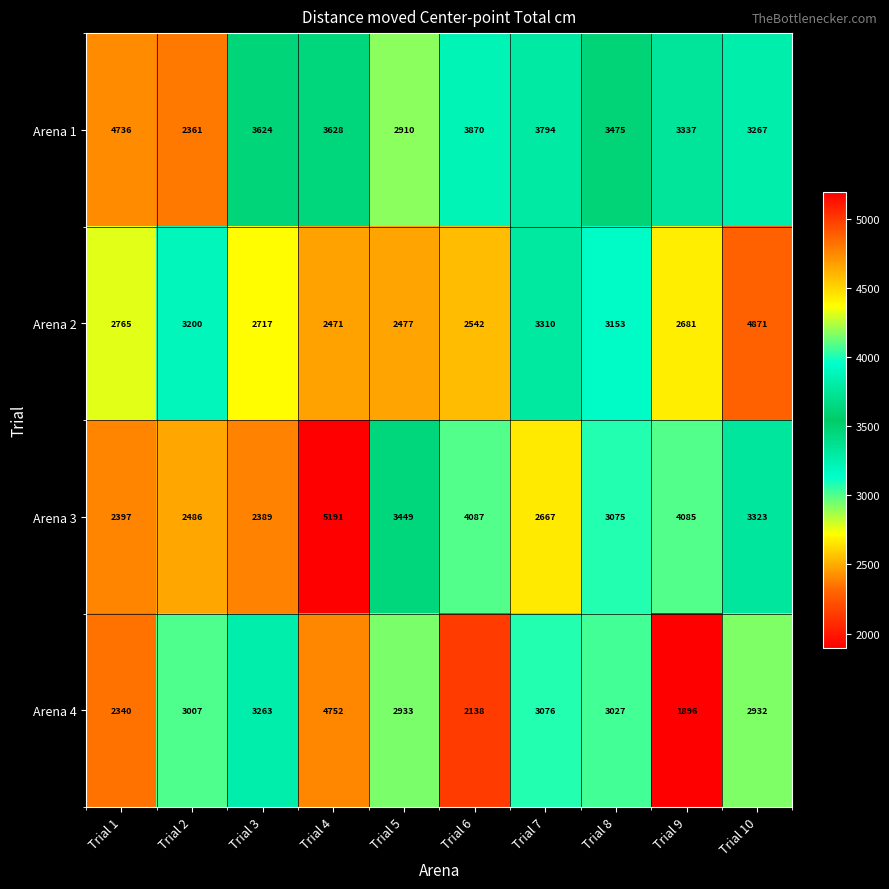

The value of Arena 2 at Trial 8 is 3153. True or false?

True